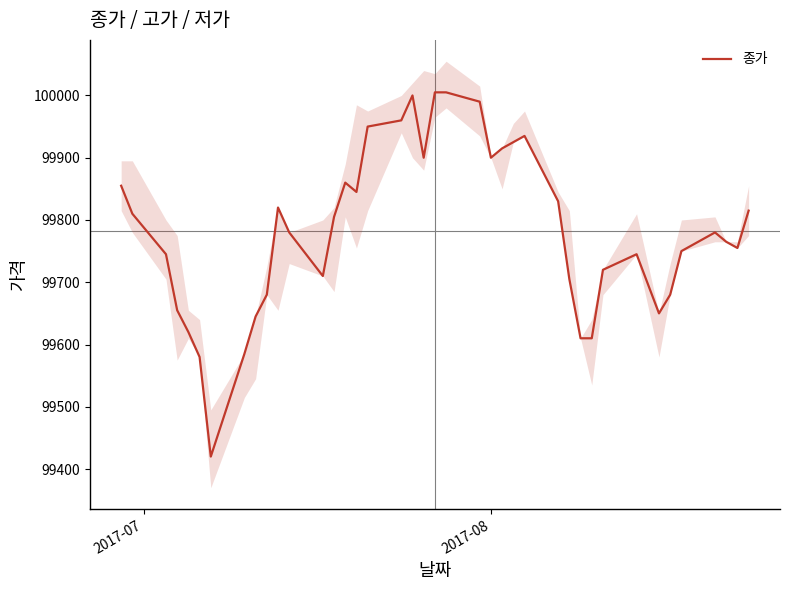

What is the lowest value of the 종가 series?

99420